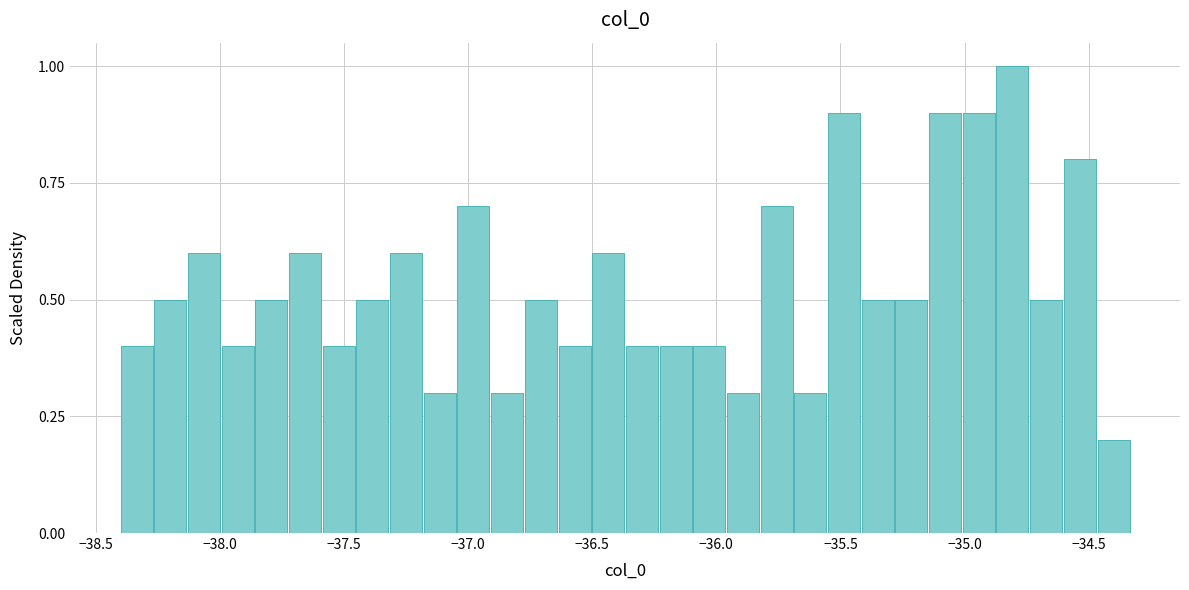

Around what value on the x-axis is the tallest bar? Give the approximate position of its centre, as read against the axis.

-34.80